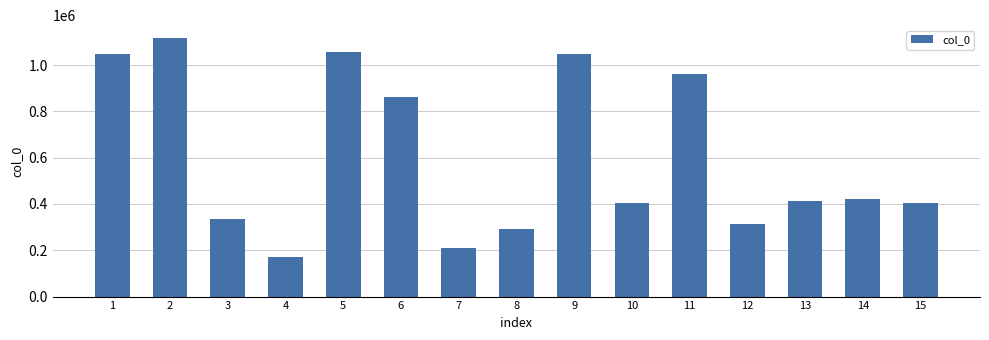

Approximately how many times larger is the value at 11 compared to 12?

3.1